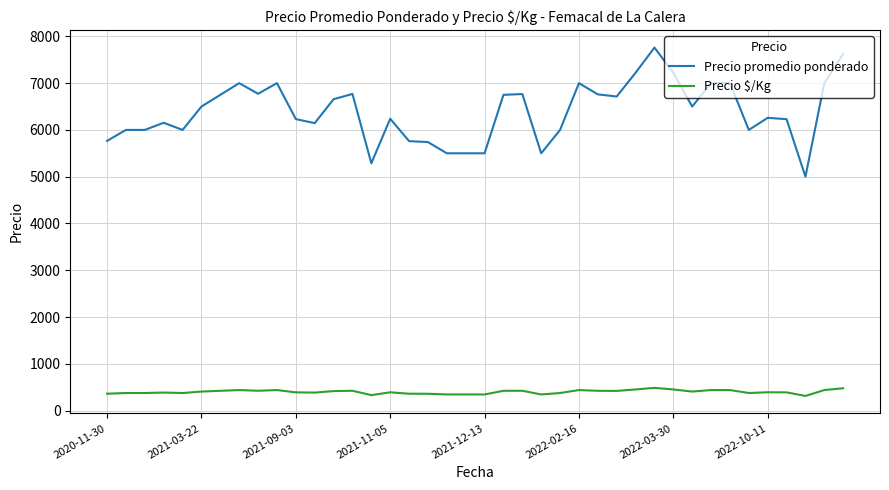

What is the average value of the Precio $/Kg series?

399